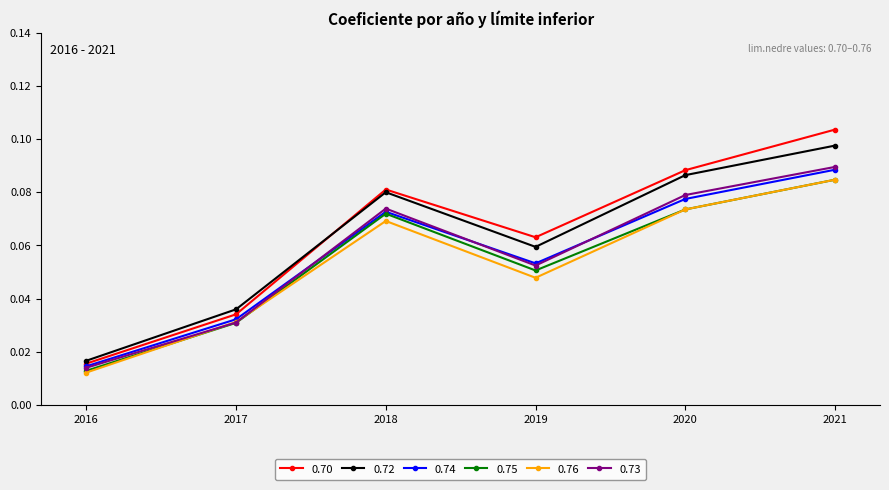

The 0.74 series shows 0.0 at 2018. True or false?

False